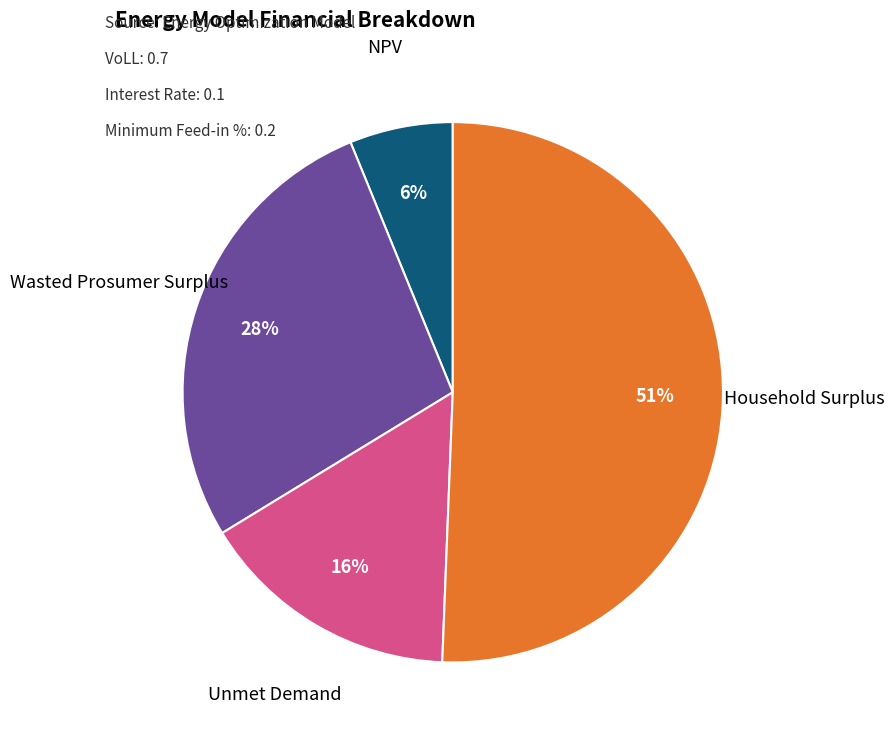

True or false: Household Surplus accounts for 65% of the total.

False